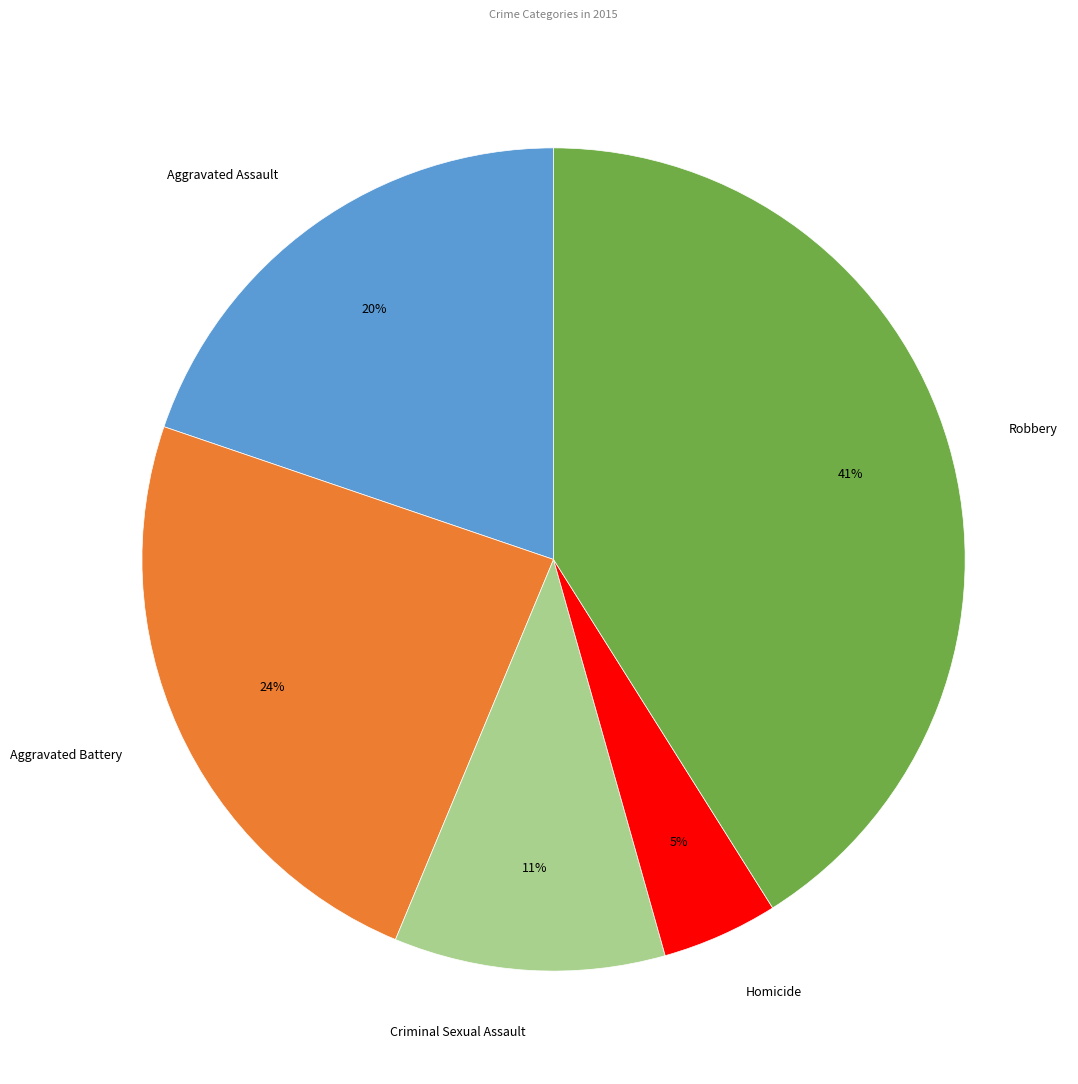

Is it true that Homicide is 5% of the pie?

True